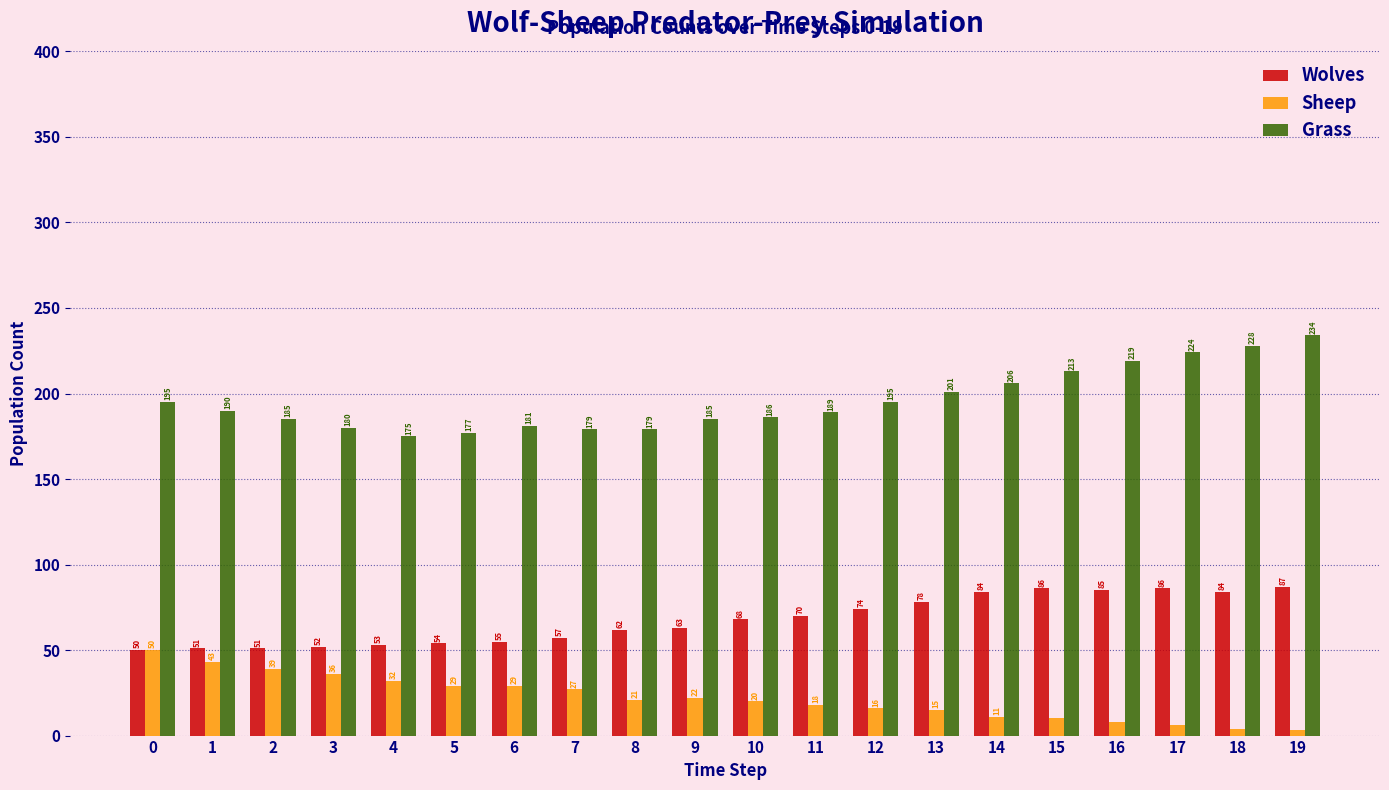

How many series are shown in this chart?

3